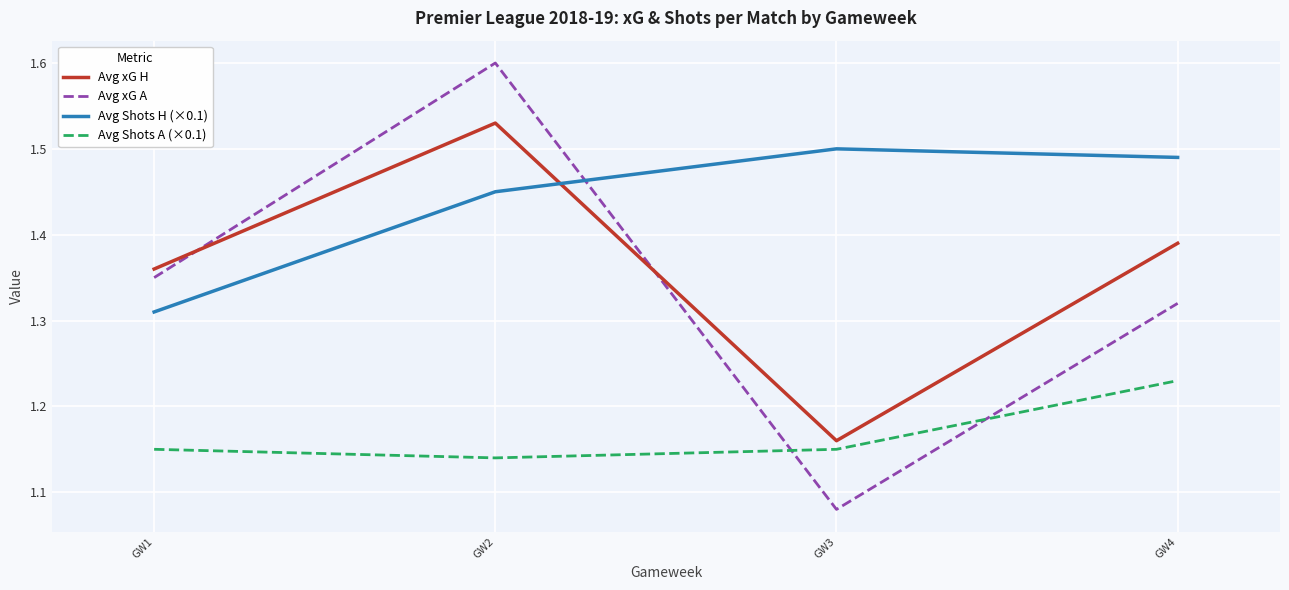

Which series has the widest spread of values?

Avg xG A